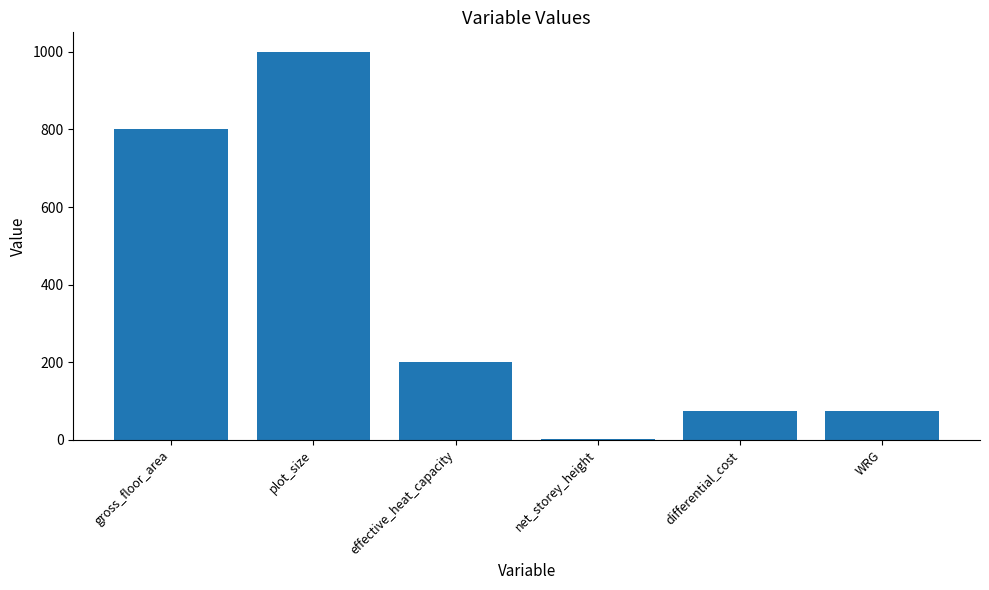

How many data points does each series have?

6